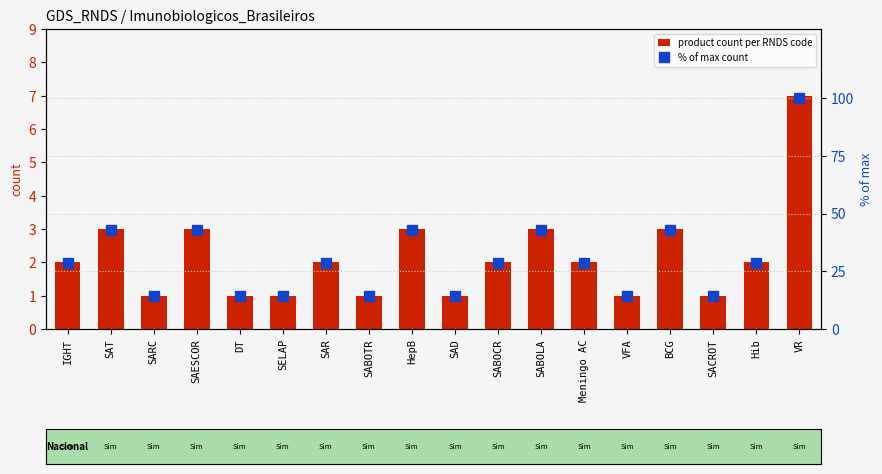

What value does the product count per RNDS code series have at SABOTR?

1